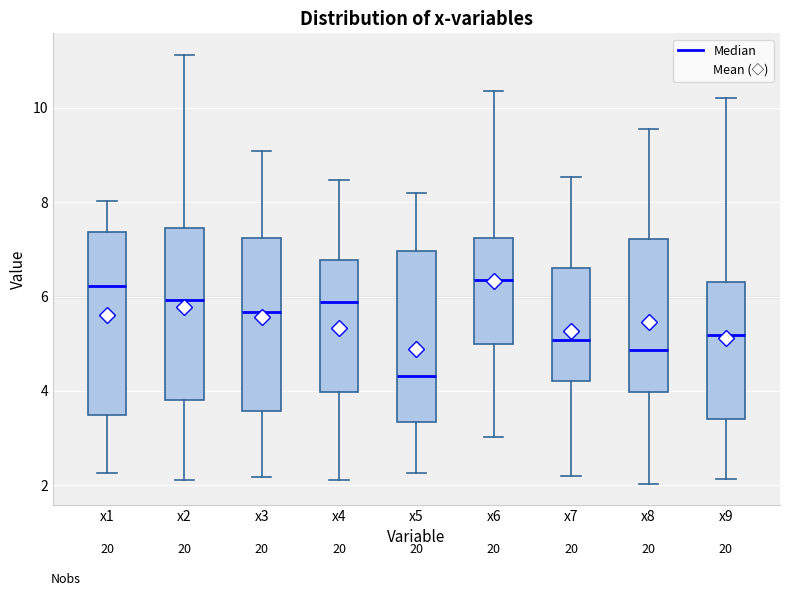

Comparing the boxes themselves (not the whiskers), which one is the tallest?

x1